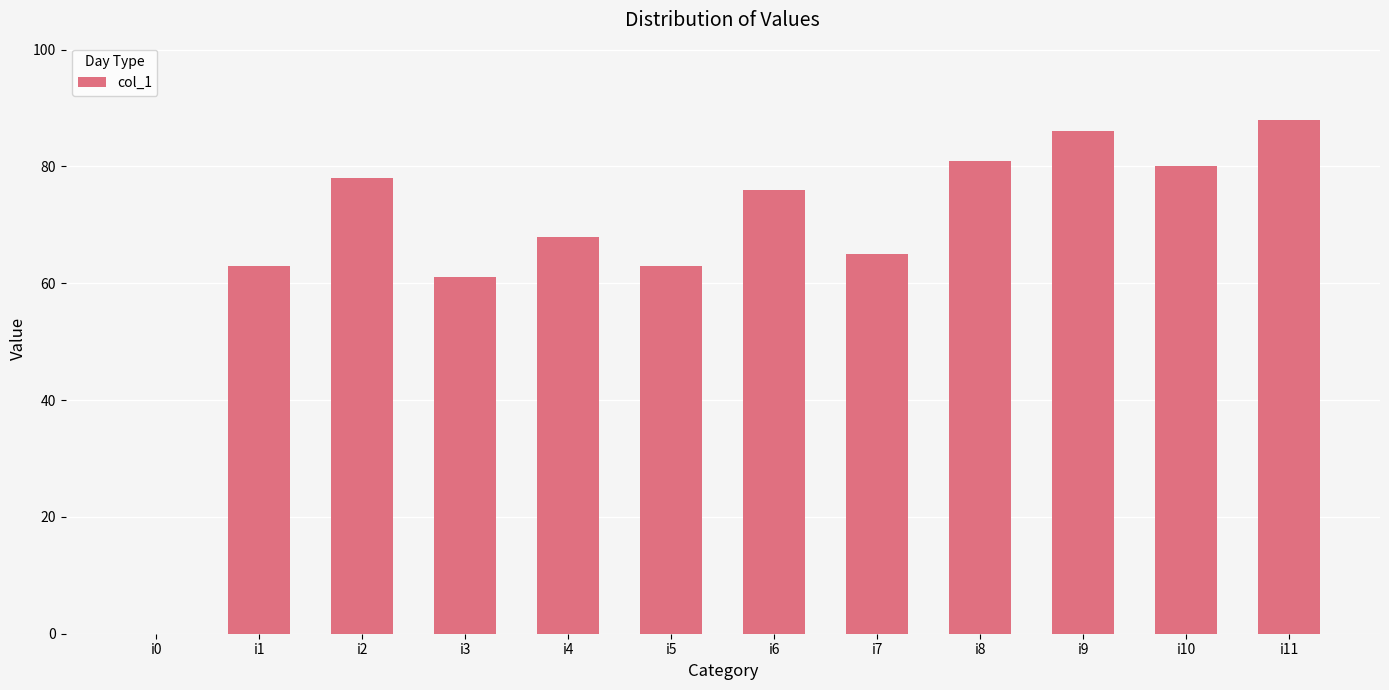

At which label is the value closest to 44?

i3